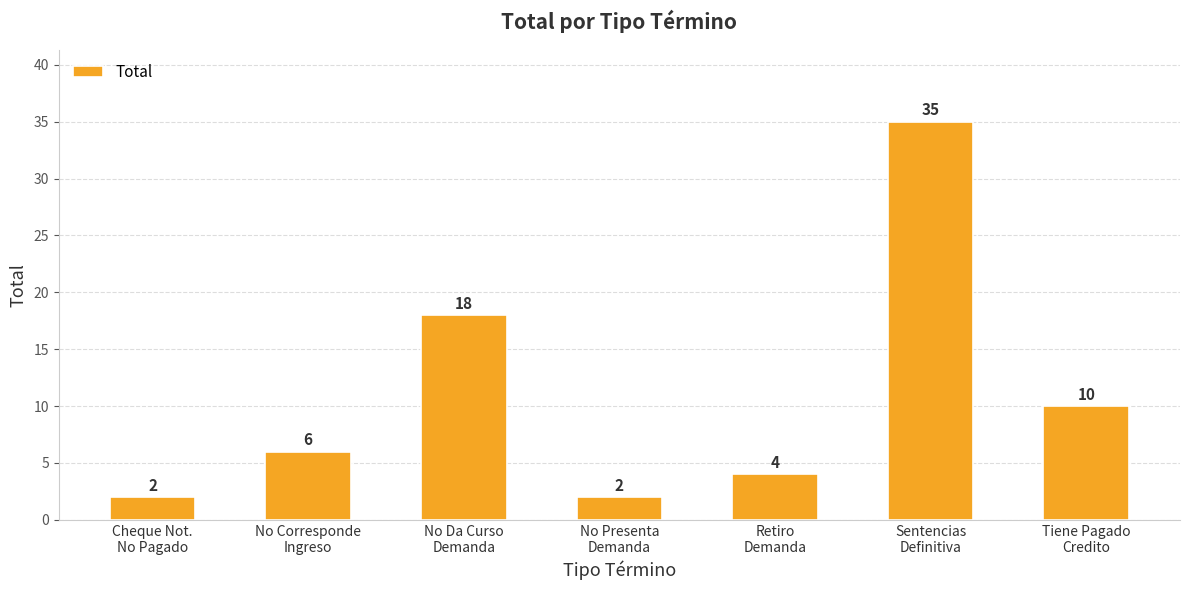

What is the difference between the values at Retiro
Demanda and Tiene Pagado
Credito?

6